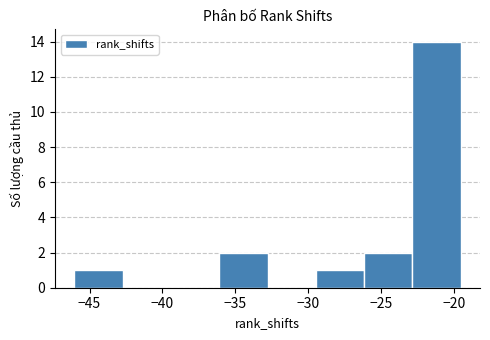

Which range on the x-axis has the tallest bar?

-23.0 to -19.5